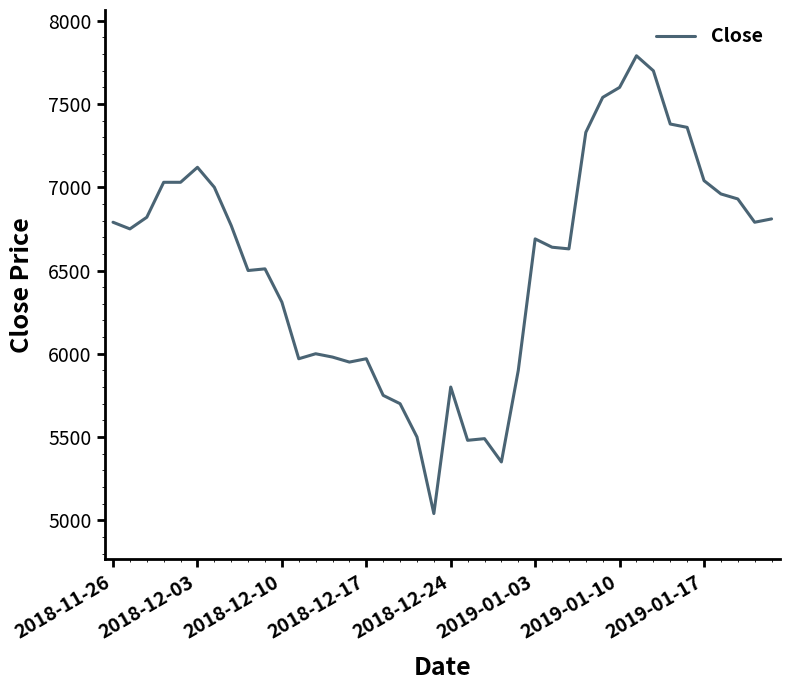

What is the difference between the maximum and minimum values?

2750